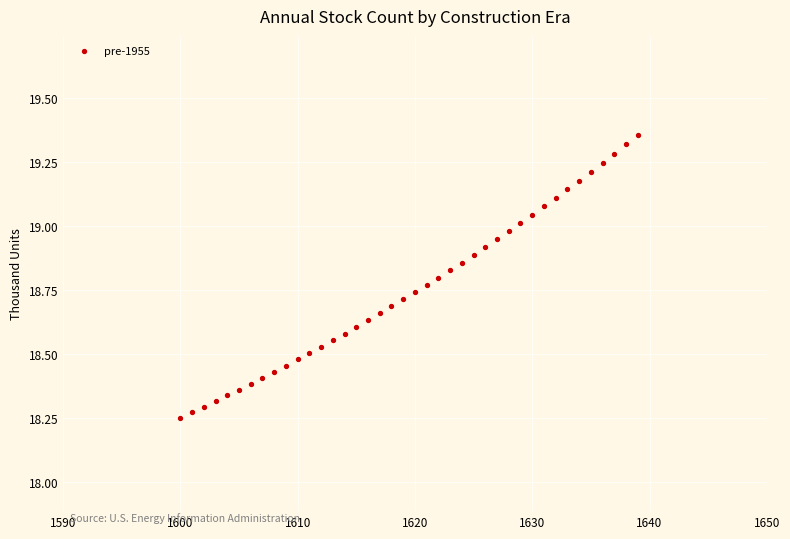

What is the range of X values (max minus min)?

39.0